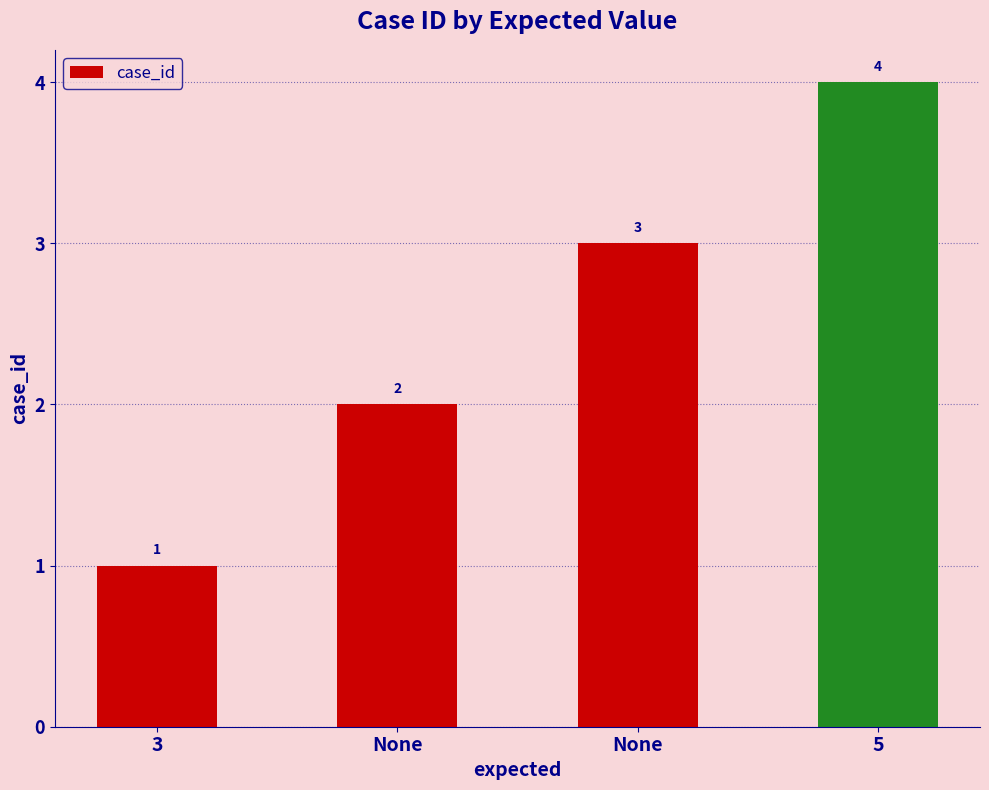

The value at None is 2. True or false?

True